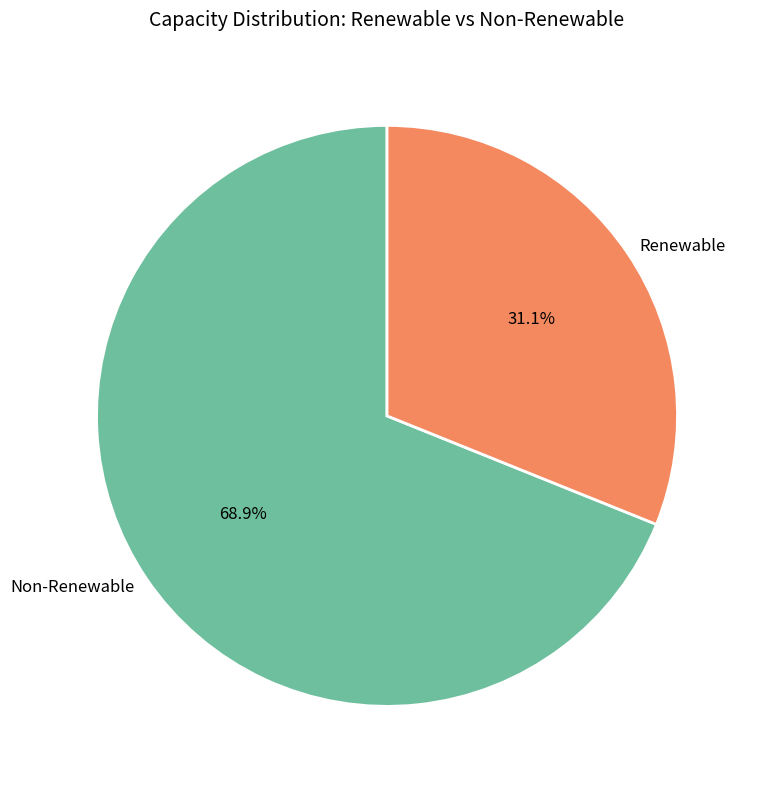

Which has a higher value, Renewable or Non-Renewable?

Non-Renewable